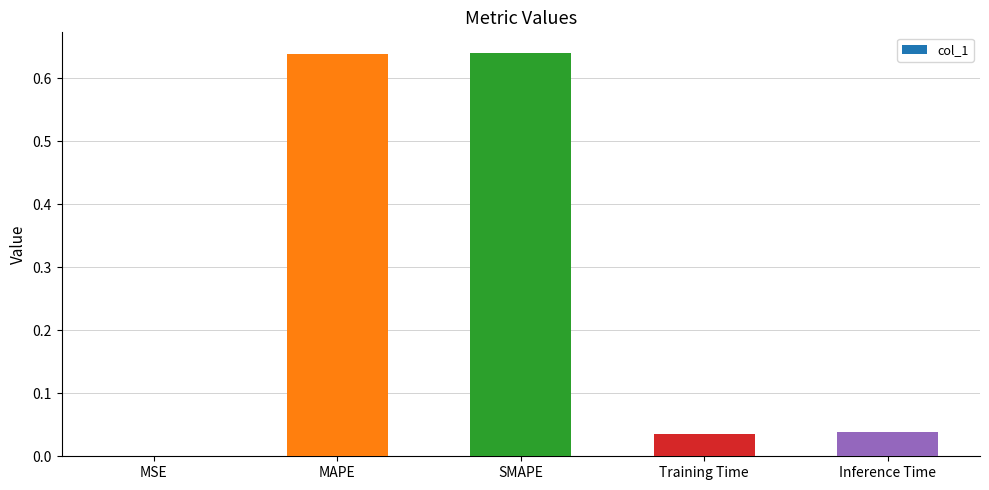

What is the sum of all values?

1.4